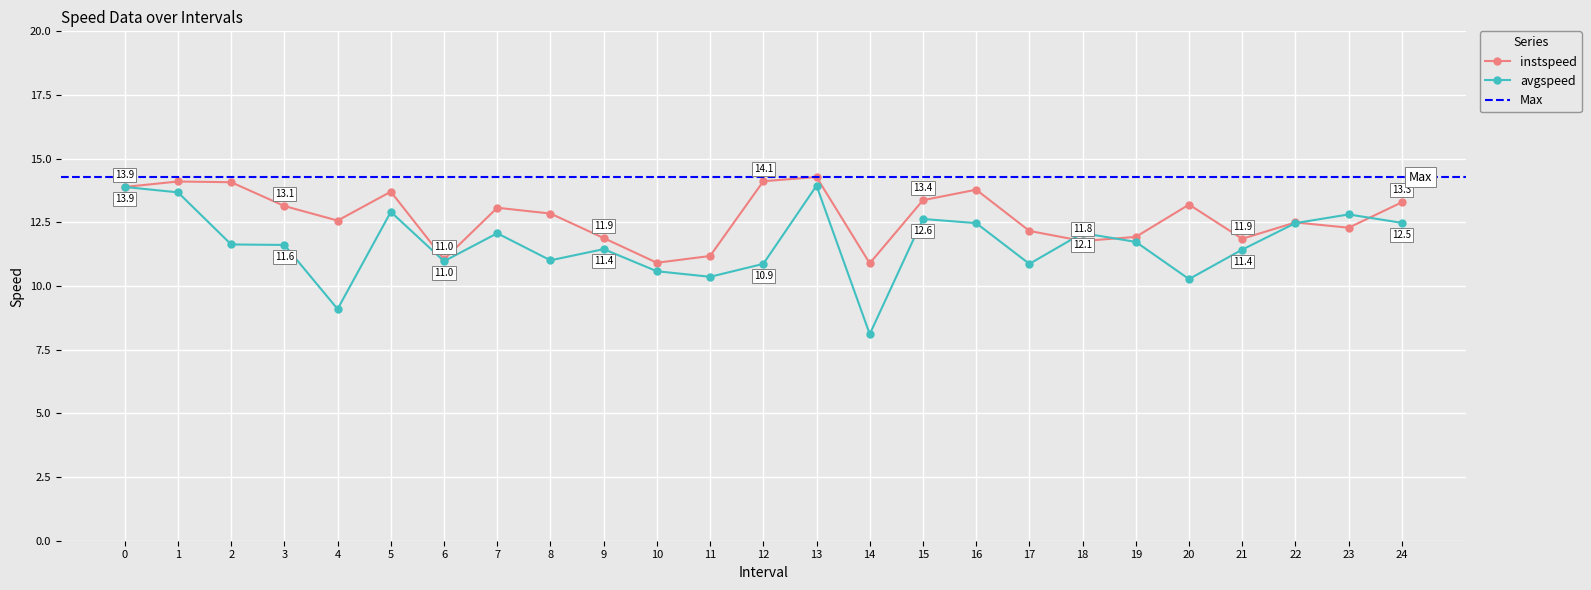

Where is avgspeed nearest to the value 11?

8